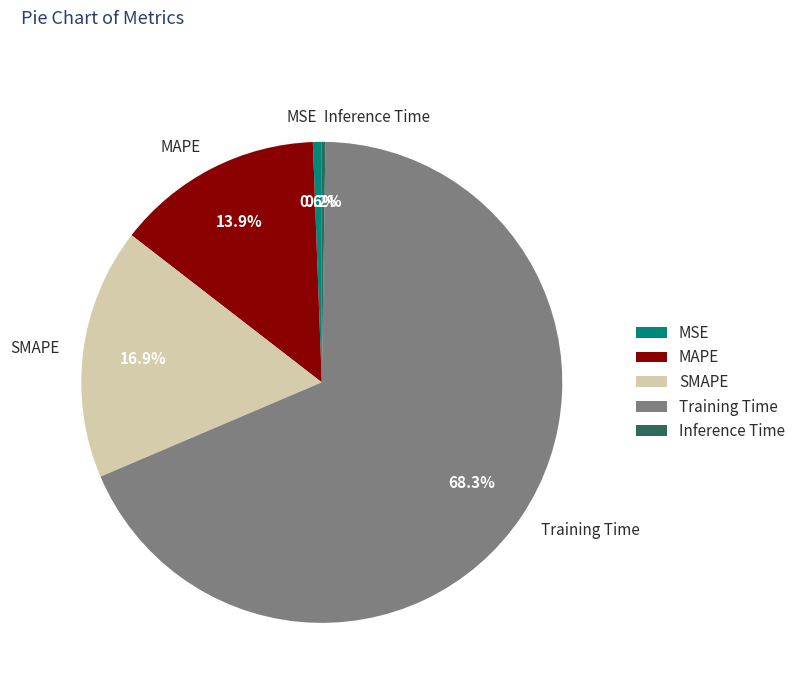

To the nearest percent, what portion does MSE represent?

1%